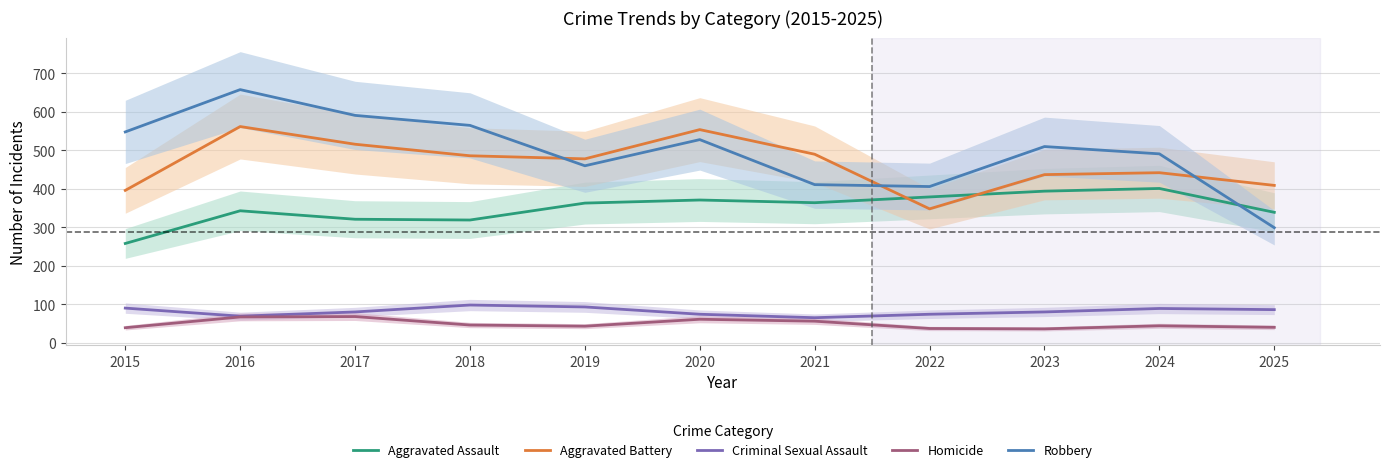

True or false: Criminal Sexual Assault and Aggravated Battery cross at least once.

False